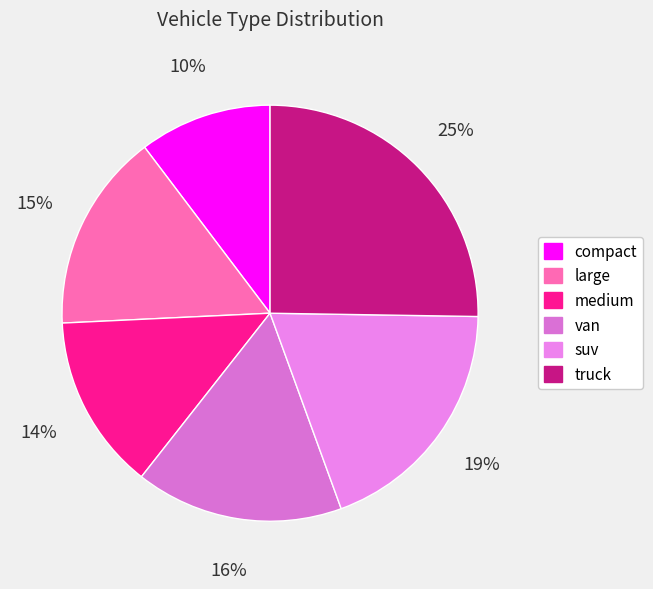

What is the total percentage of van and large?

31.6%